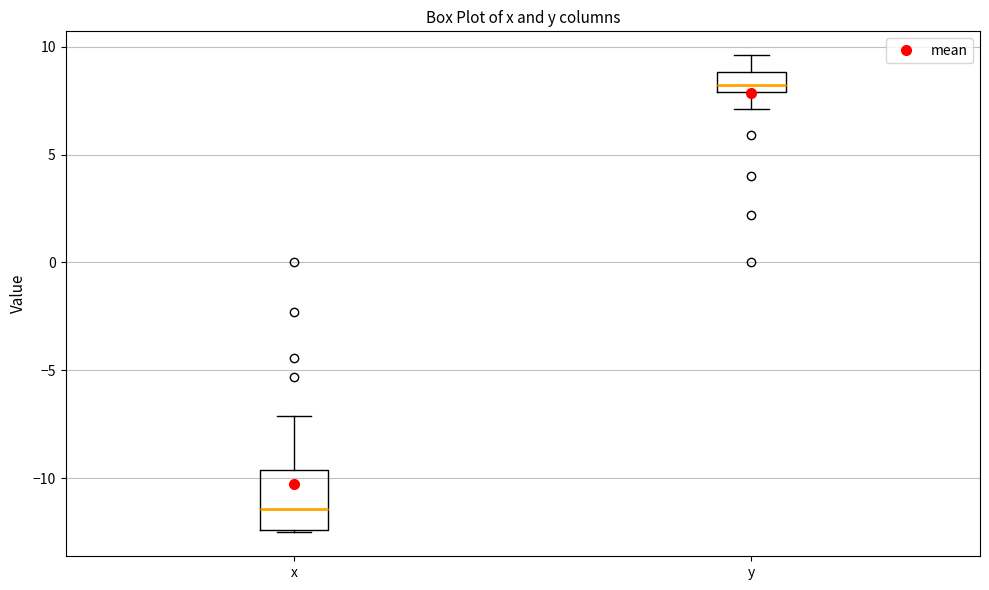

Which box is the tallest, from its lower edge to its upper edge?

x